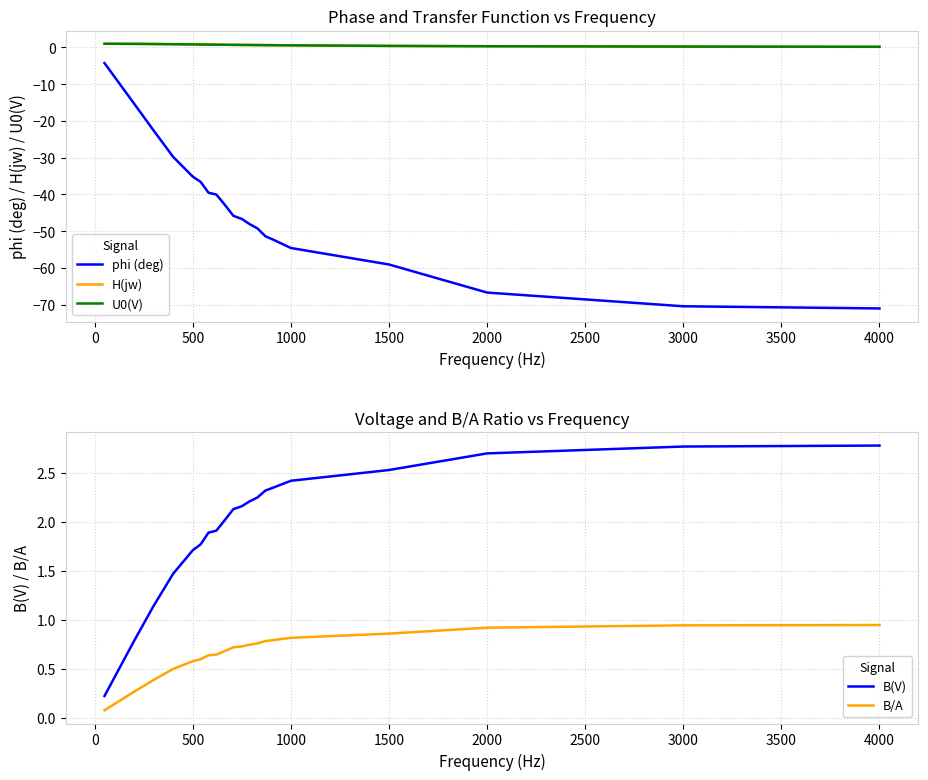

What is the average value of the H(jw) series?

0.7